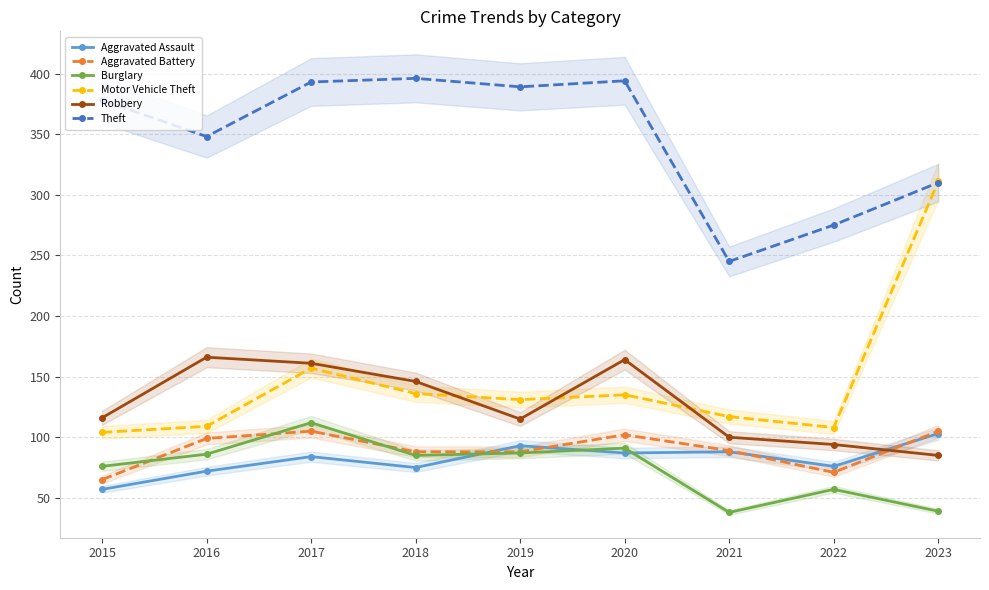

True or false: Motor Vehicle Theft and Burglary intersect in this chart.

False